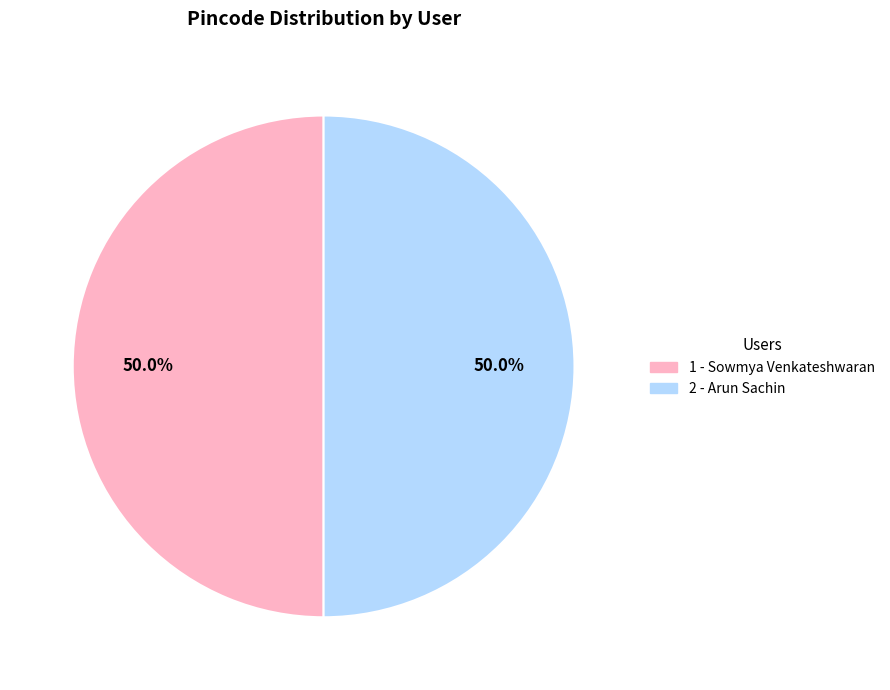

Approximately how many times larger is the value at 2 - Arun Sachin compared to 1 - Sowmya Venkateshwaran?

1.0